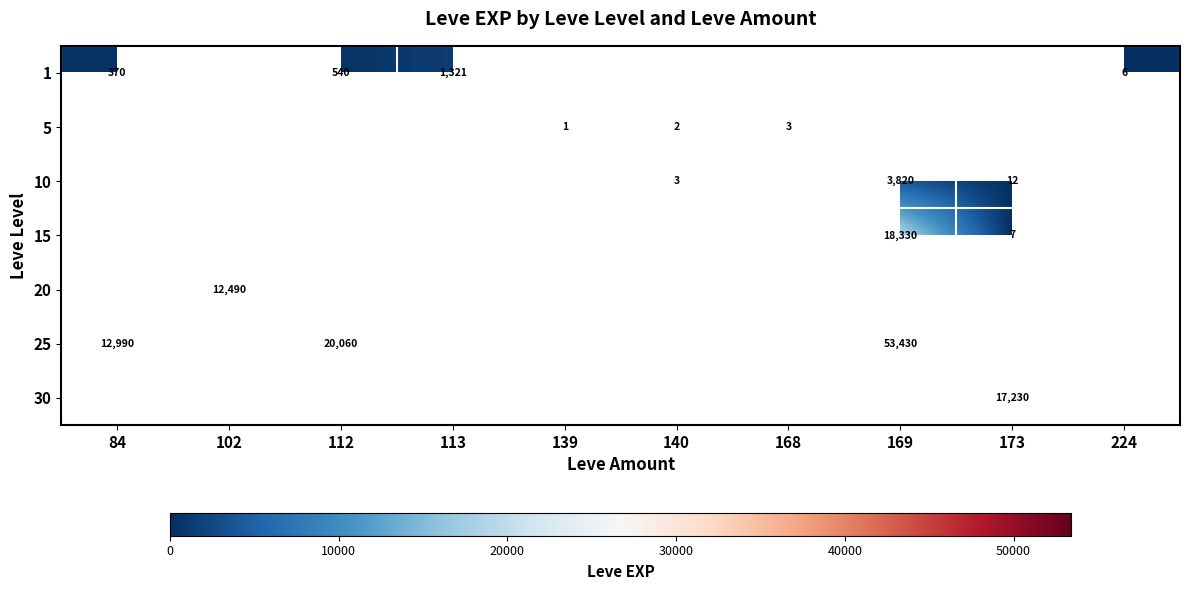

Between 84 and 113, which is larger?

113